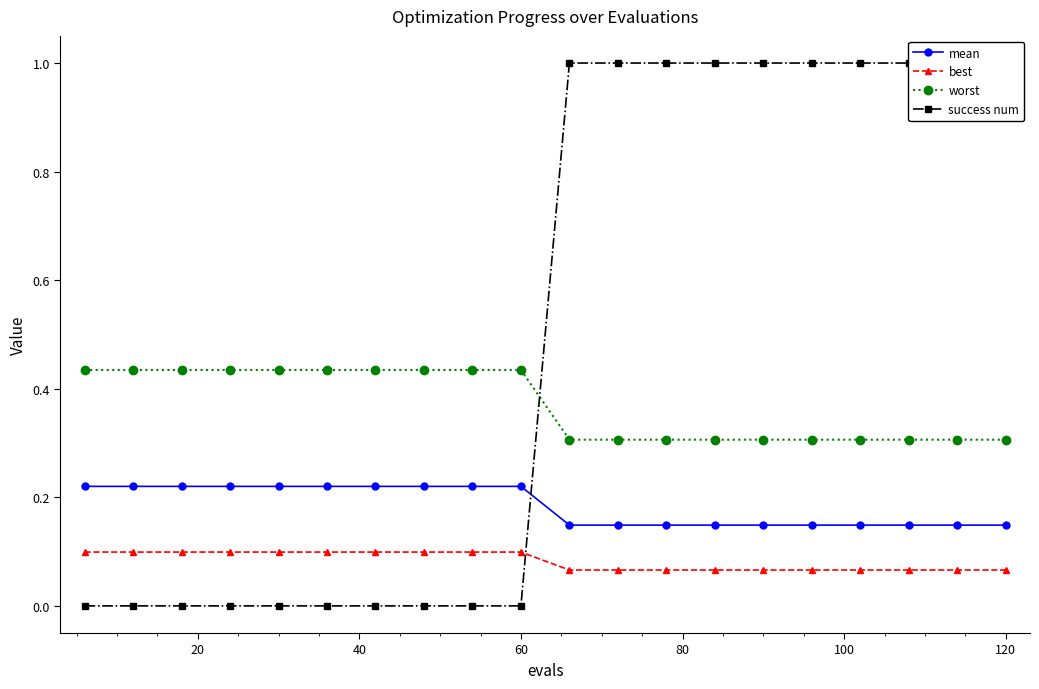

List the series in order of their overall mean, highest first.

success num, worst, mean, best